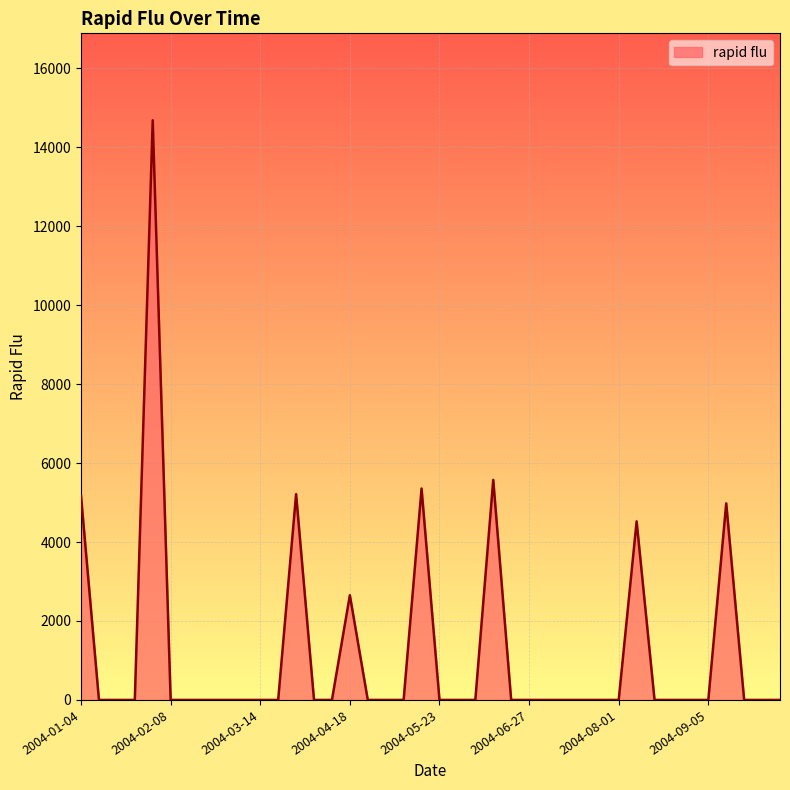

What is the difference between the maximum and minimum values?

14683.8